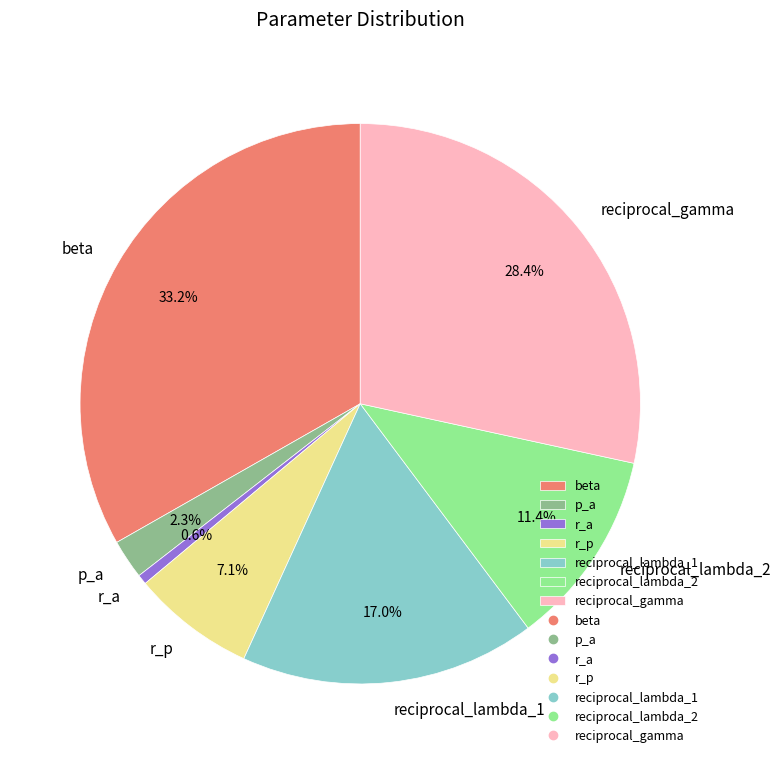

What percentage is the beta slice, to the nearest percent?

33%